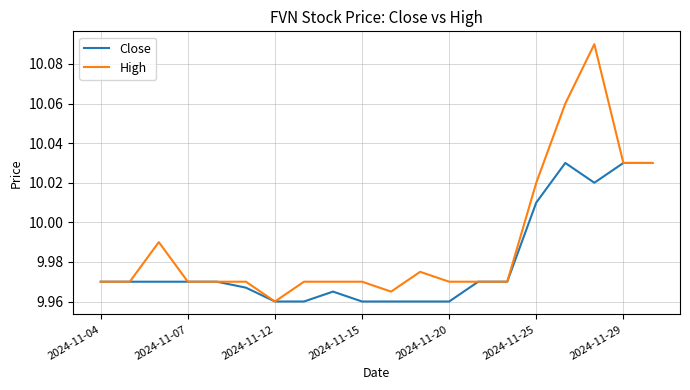

What are all the series names shown in the legend?

Close, High